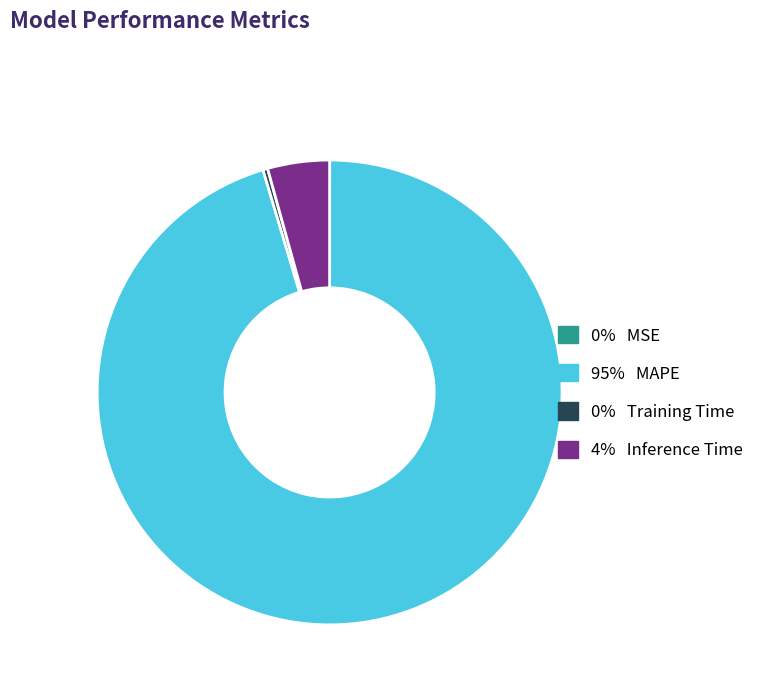

Is there a majority slice in this chart?

Yes